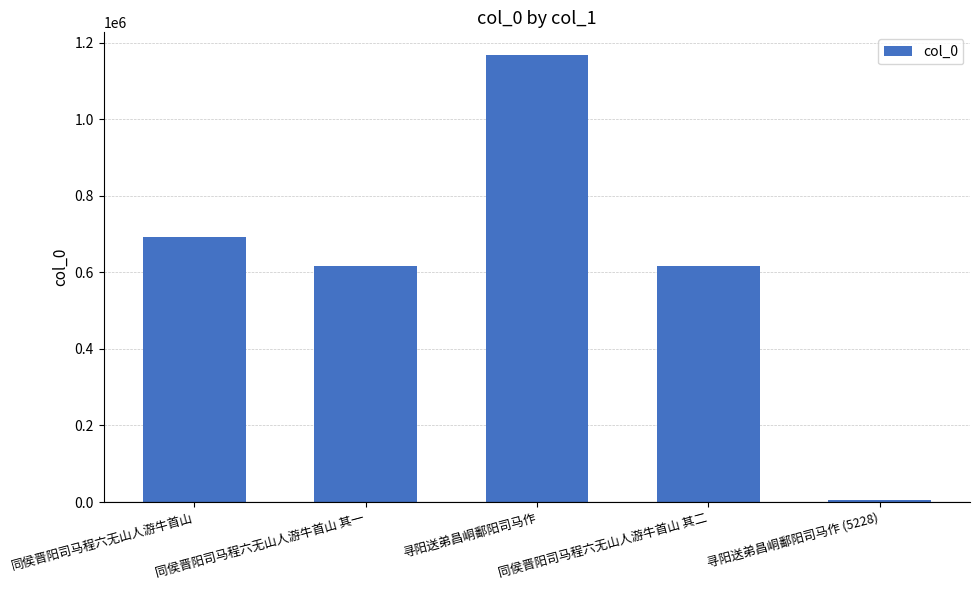

What is the approximate value at 寻阳送弟昌峒鄱阳司马作?

1168258